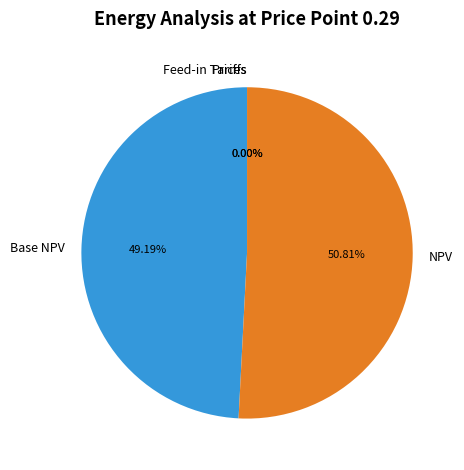

To the nearest percent, what is the difference between the largest and smallest slice percentages?

51%